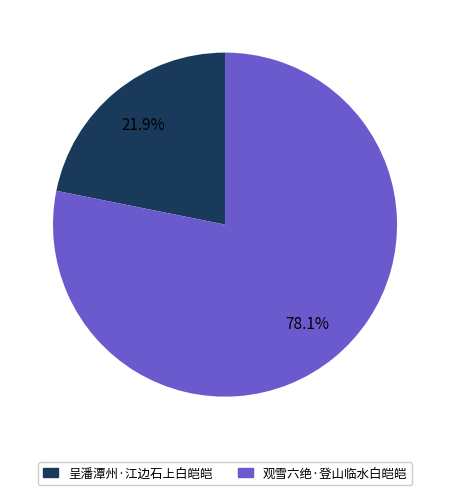

To the nearest percent, what percentage of the pie is 观雪六绝·登山临水白皑皑?

78%